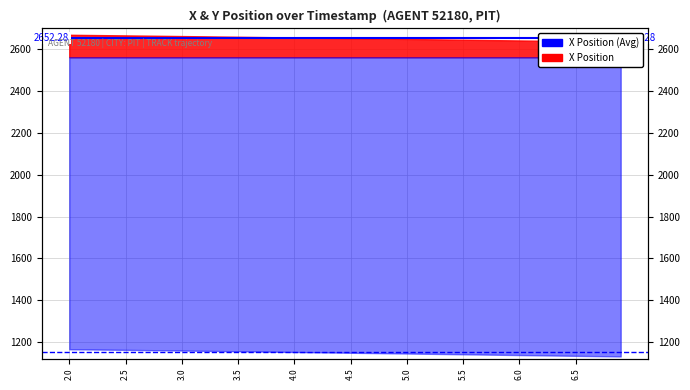

Which has a higher value, 2.0 or 2.5?

2.0